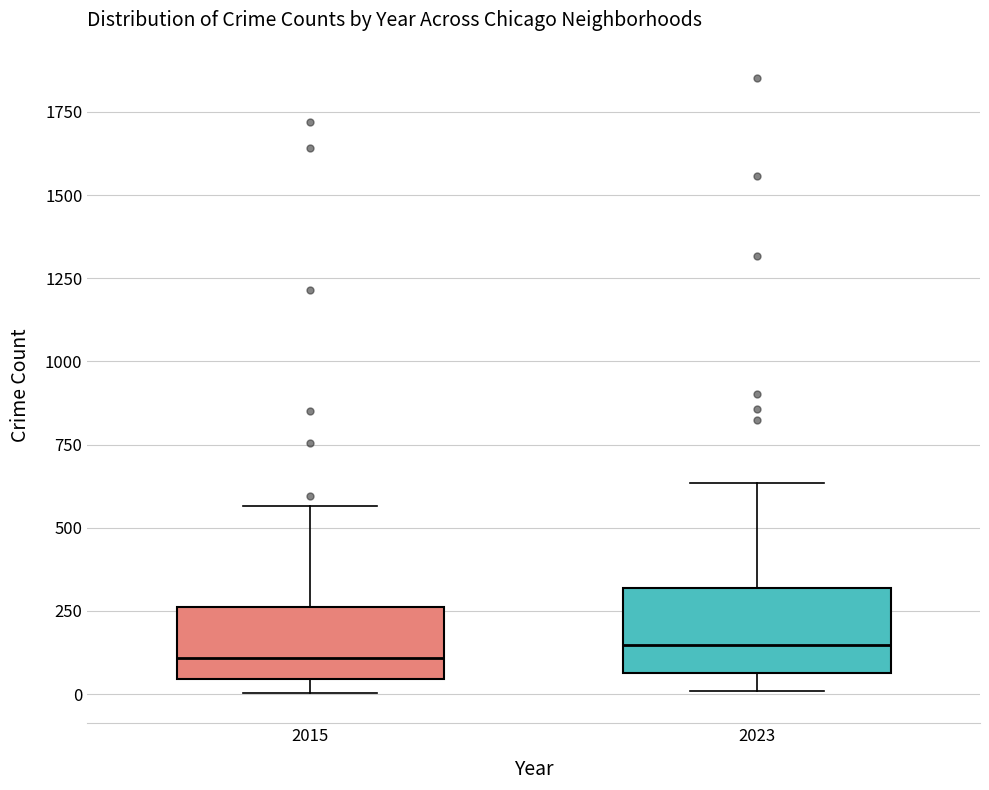

Reading left to right, transcribe this box plot: for each box, give where its median line is, the range the box spans, and where its two whiskers end, as read against the y-axis. The values are not printed on the chart, so give them approximately, as read against the axis.

2015: median 100, box 50 to 250, whiskers 0 to 550
2023: median 150, box 50 to 300, whiskers 0 to 650